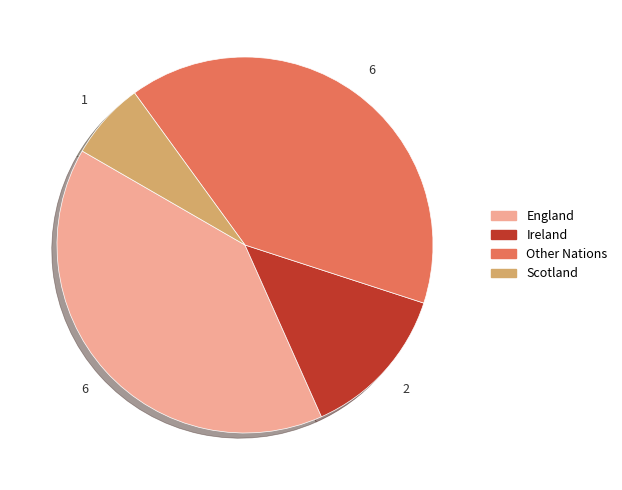

How many slices are in this pie chart?

4